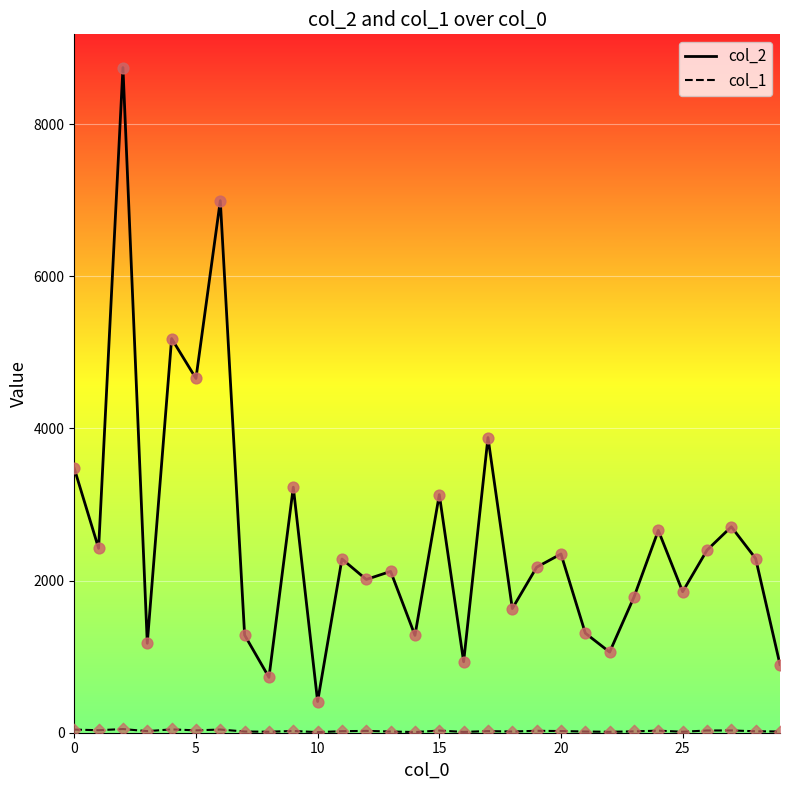

At how many categories does at least one series exceed 1136?

25